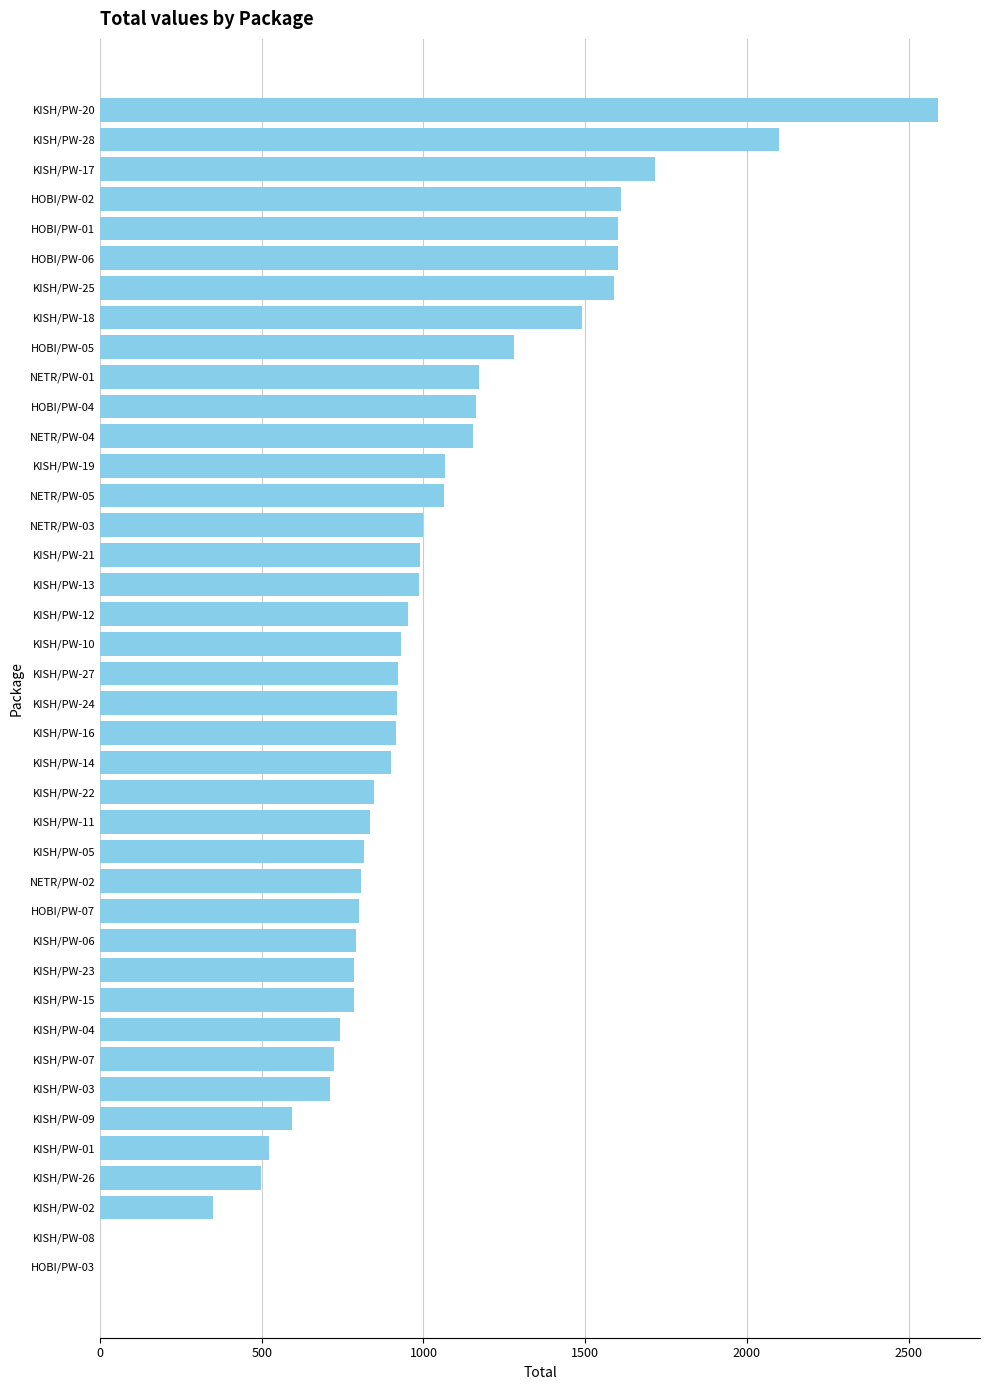

What is the sum of the values at NETR/PW-03 and KISH/PW-15?

1783.8